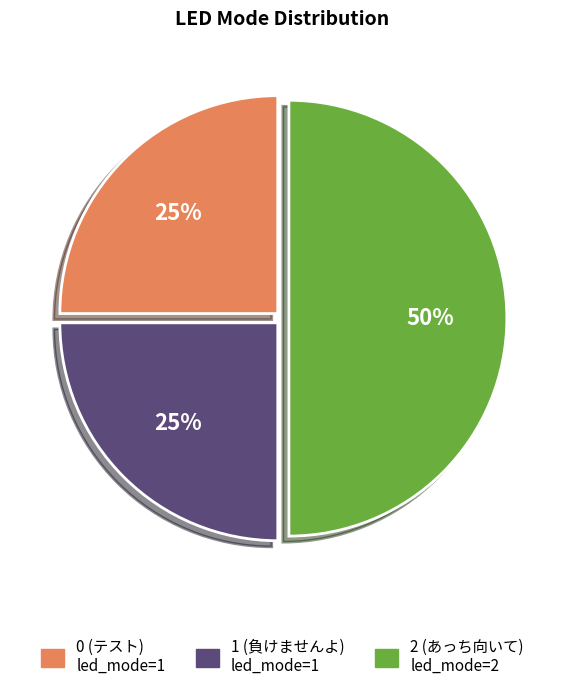

To the nearest percent, what is the average slice percentage?

33%